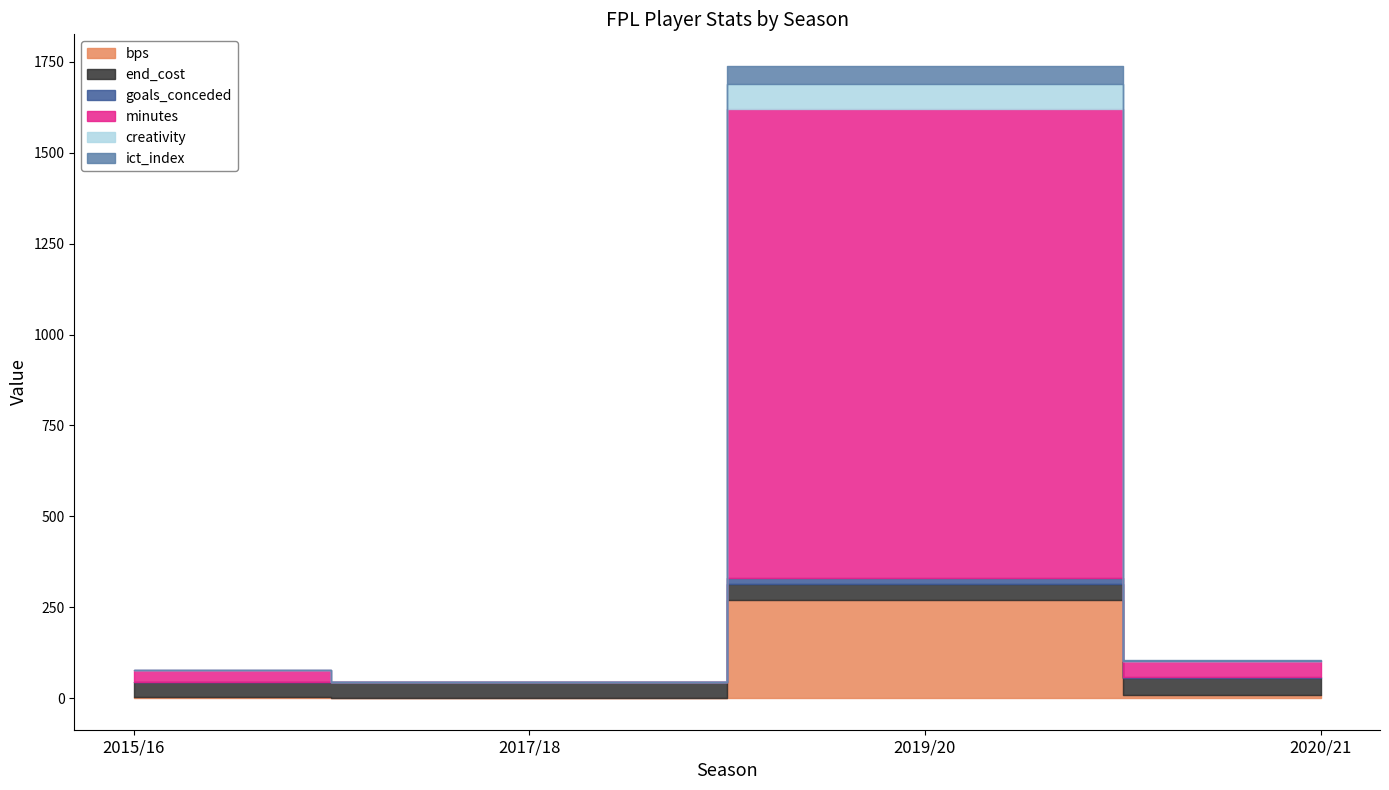

At how many categories does at least one series exceed 358?

1